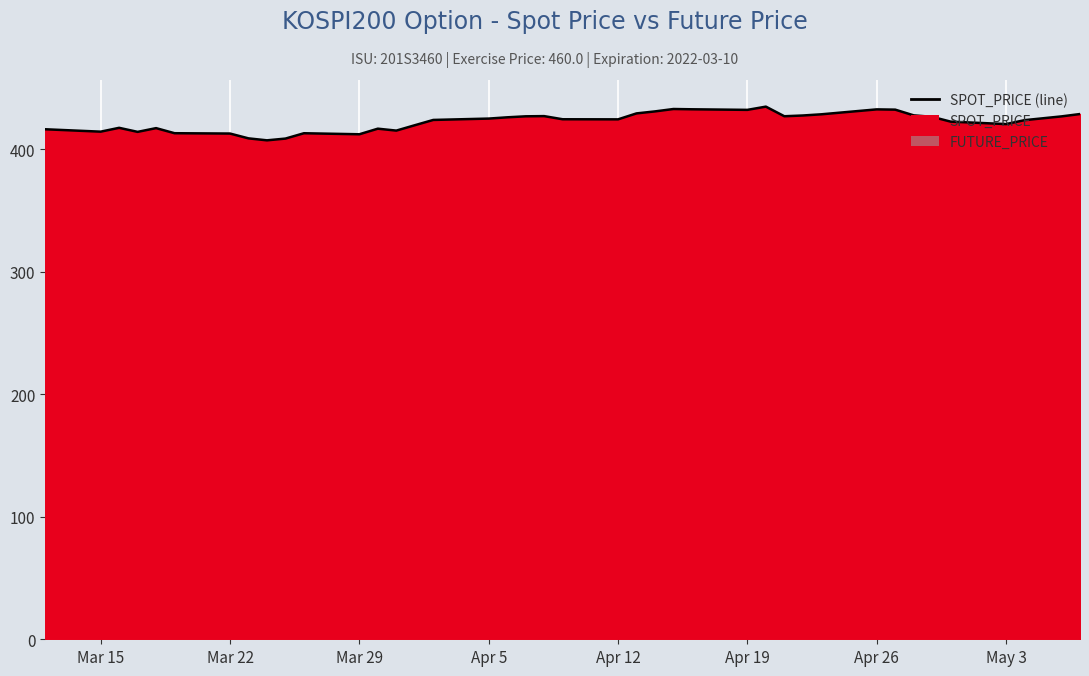

What is the maximum value shown in the chart?

434.6